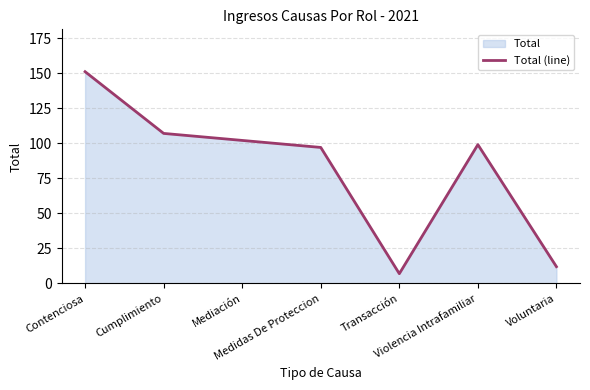

The value at Contenciosa is 151. True or false?

True